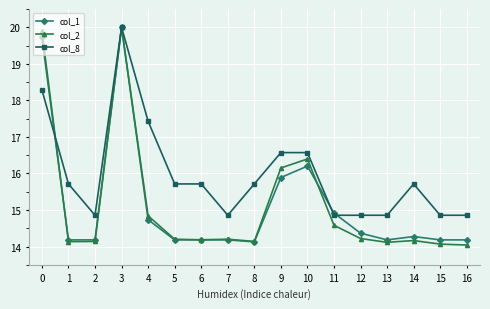

At which category does col_2 reach its first local peak?

3